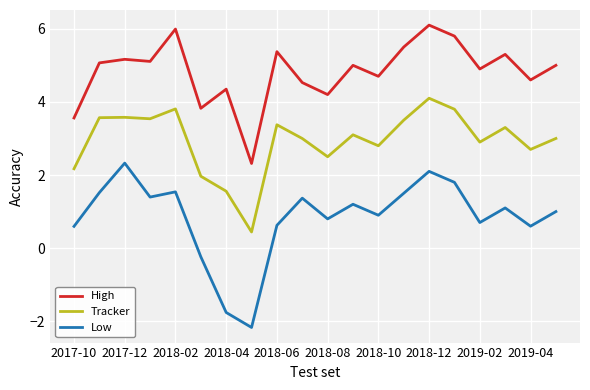

In Low, how many points are lower than both neighbors (excluding endpoints)?

6